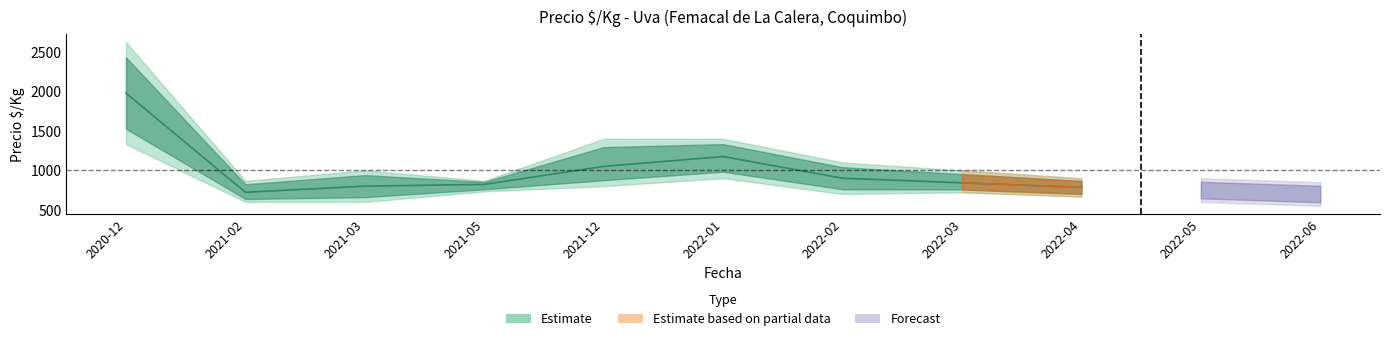

Read the Precio_max value at 2021-12, to the nearest 10.

1400